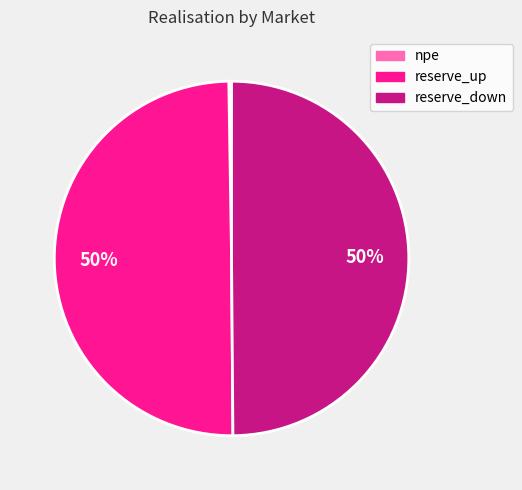

True or false: reserve_up accounts for 43% of the total.

False